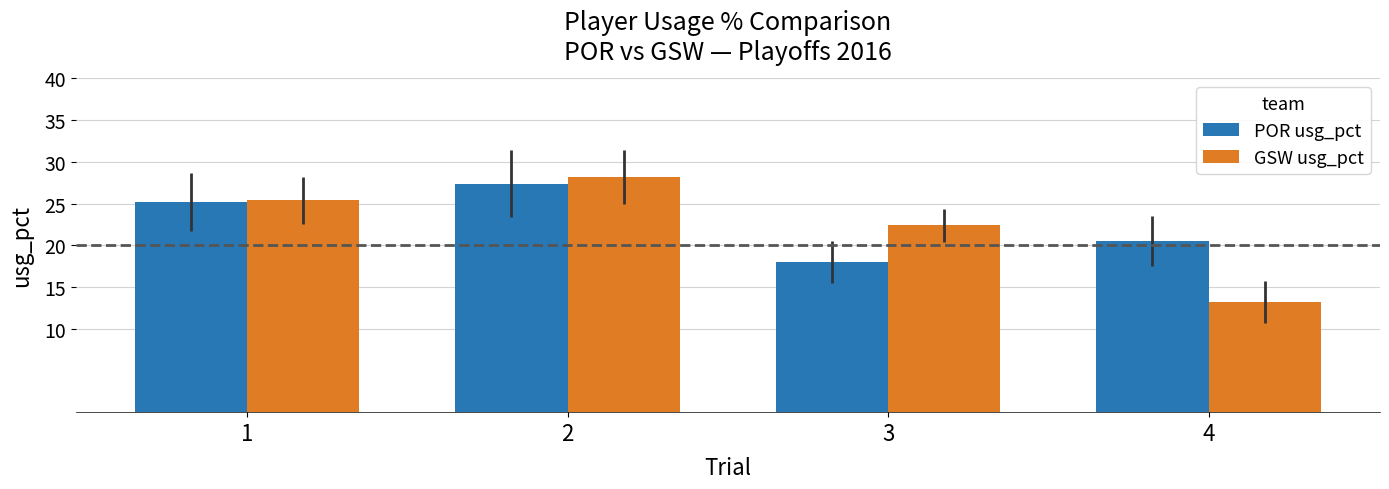

What is the difference between the maximum and minimum values in the GSW usg_pct series?

15.0